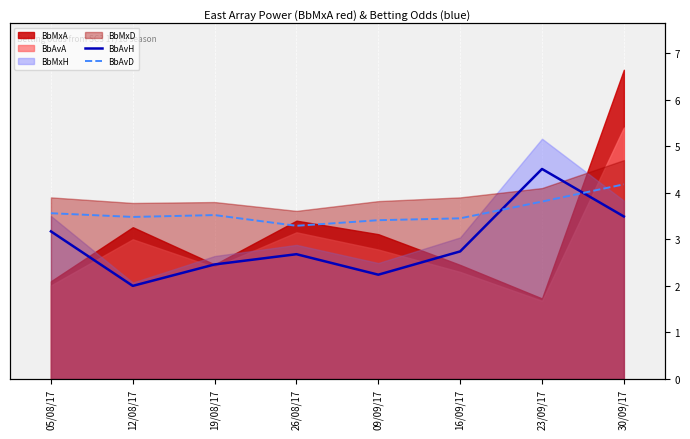

Reading left to right, extract all data points from this chart.

BbAvH: 3.2	2.0	2.5	2.7	2.2	2.7	4.5	3.5
BbAvD: 3.6	3.5	3.5	3.3	3.4	3.5	3.8	4.2